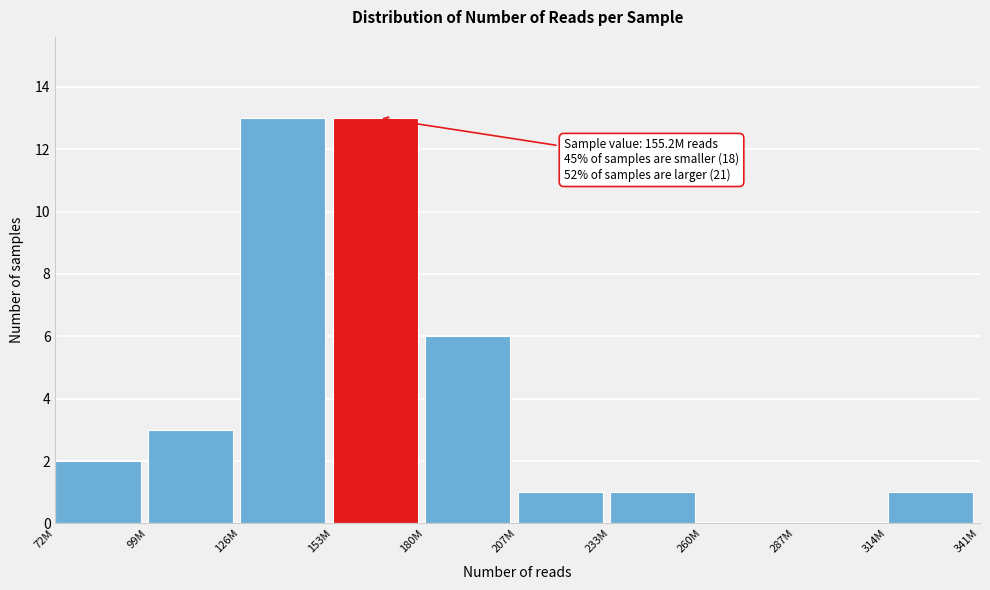

Reading left to right, list all the values displayed in this chart.

72M=2	99M=3	126M=13	153M=13	180M=6	207M=1	233M=1	260M=0	287M=0	314M=1